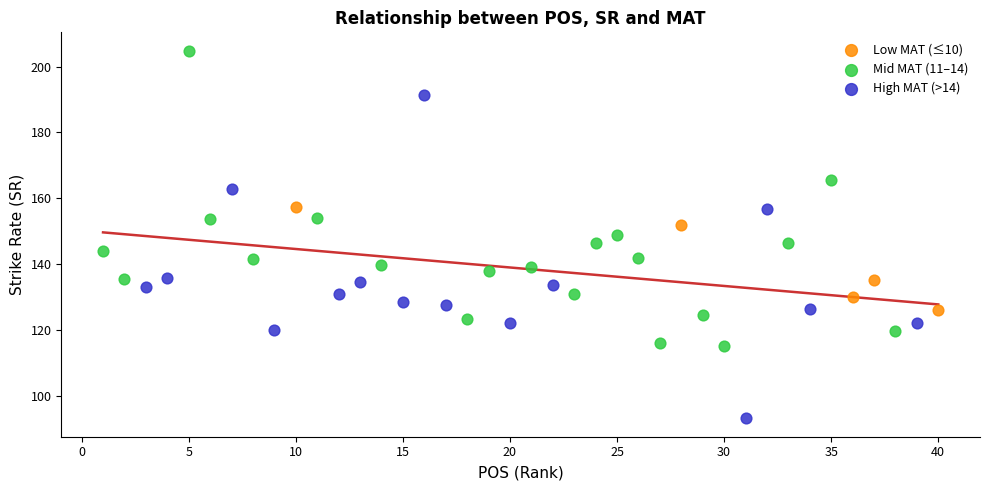

What are all the series names shown in the legend?

Low MAT (≤10), Mid MAT (11–14), High MAT (>14)